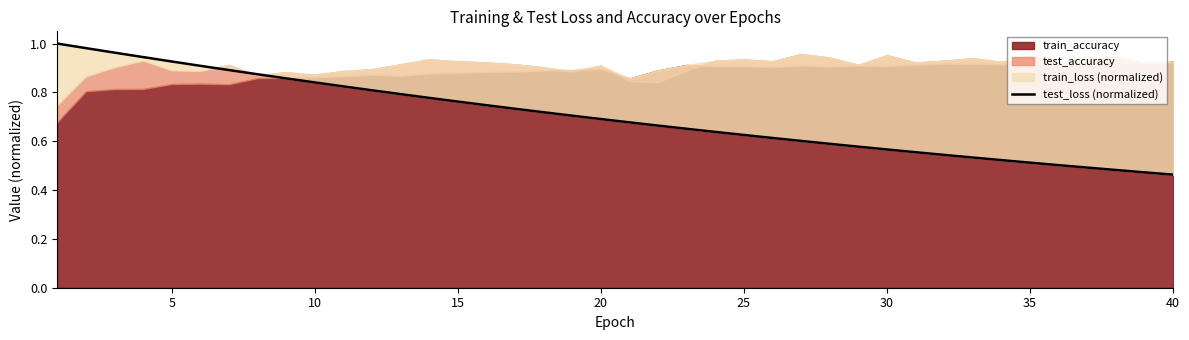

What is the difference between the values at 24 and 40?

0.2